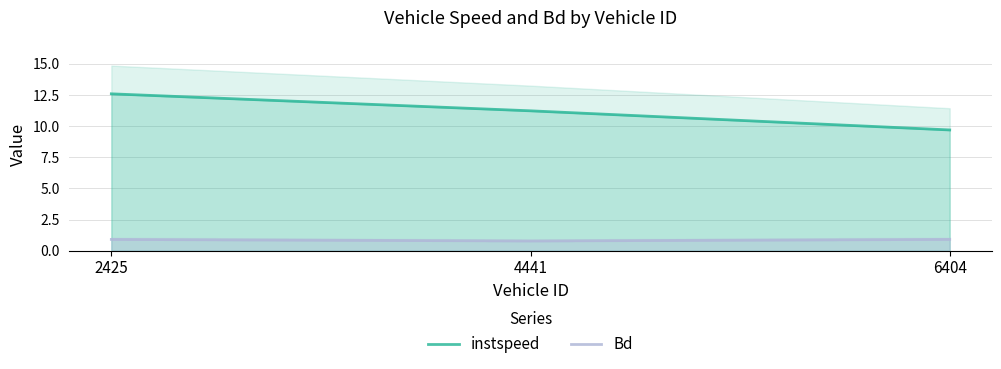

What is the difference between the maximum and minimum values in the instspeed series?

2.9